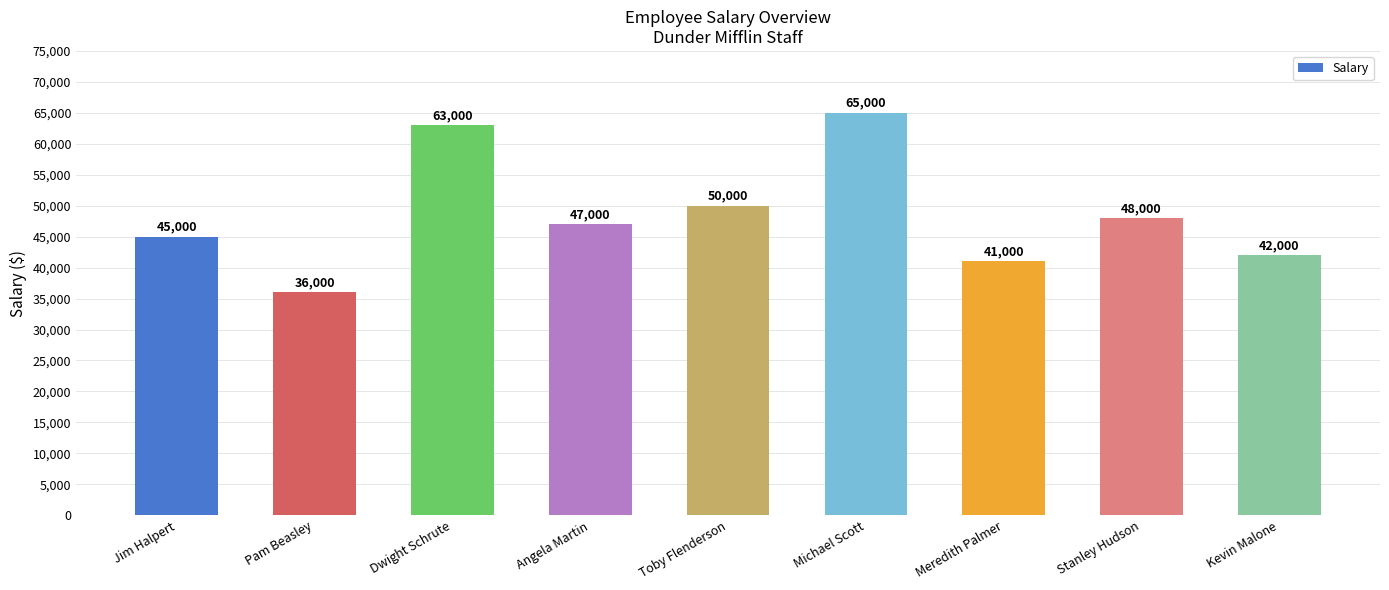

Which category has the lowest value across all series?

Pam Beasley